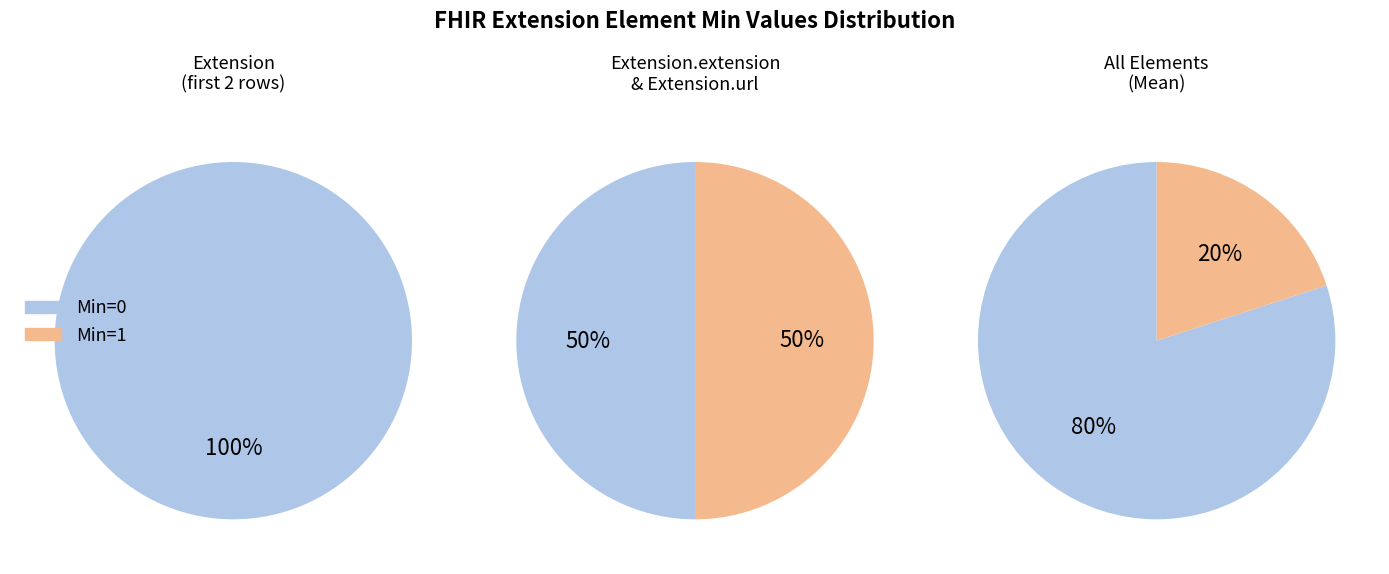

Is the sum of Min=0 and Min=1 greater than half?

Yes